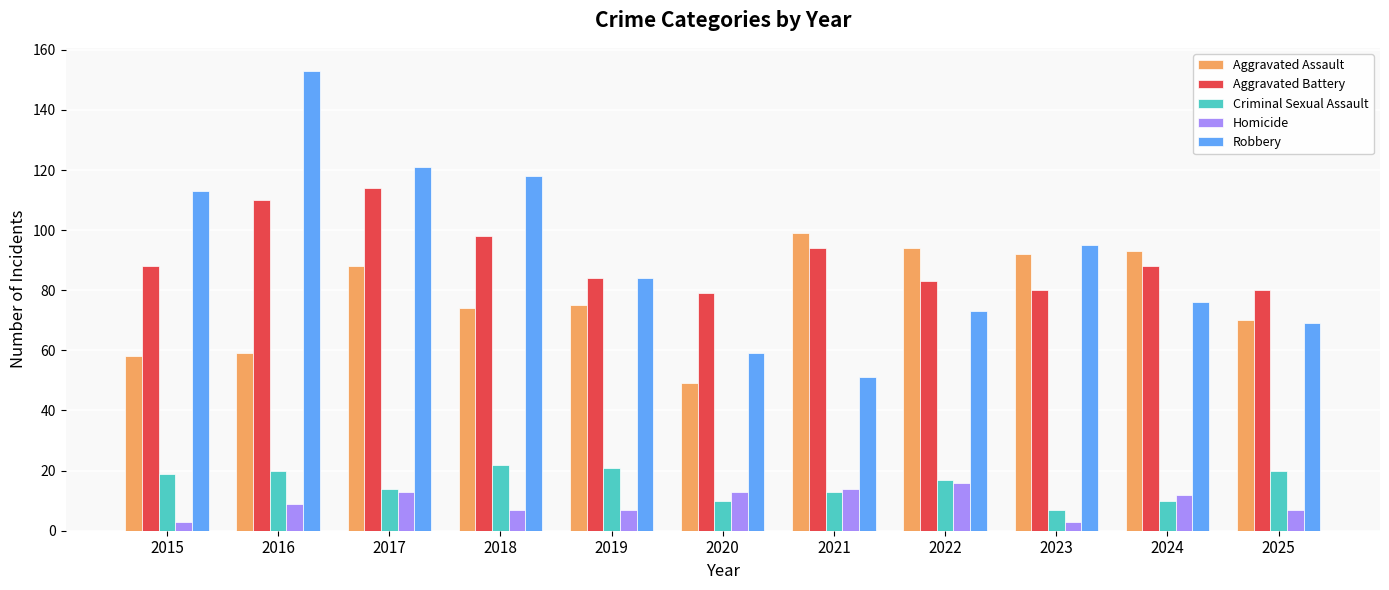

Are the bars horizontal?

No